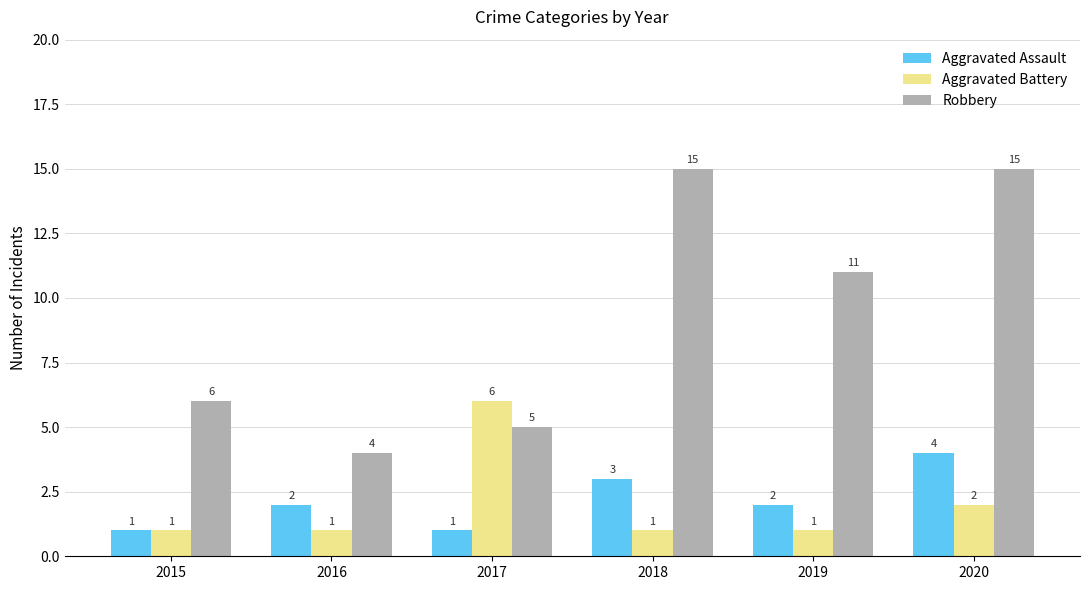

The value of Aggravated Assault at 2019 is 1. True or false?

False